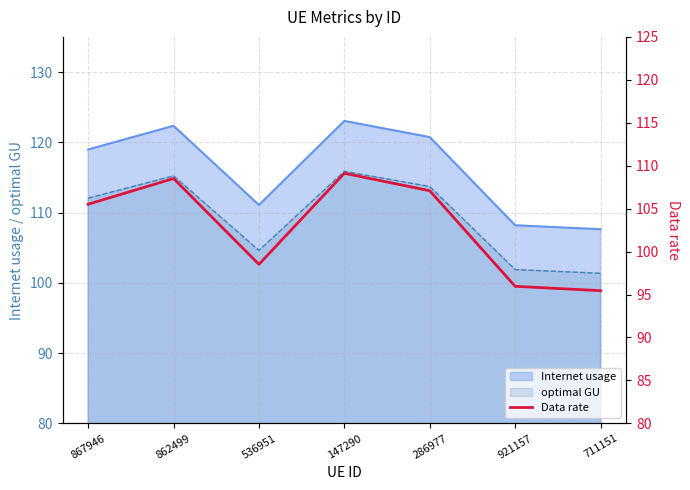

Reading left to right, what are all the values shown in this chart?

105.5	108.5	98.5	109.1	107.1	96.0	95.5